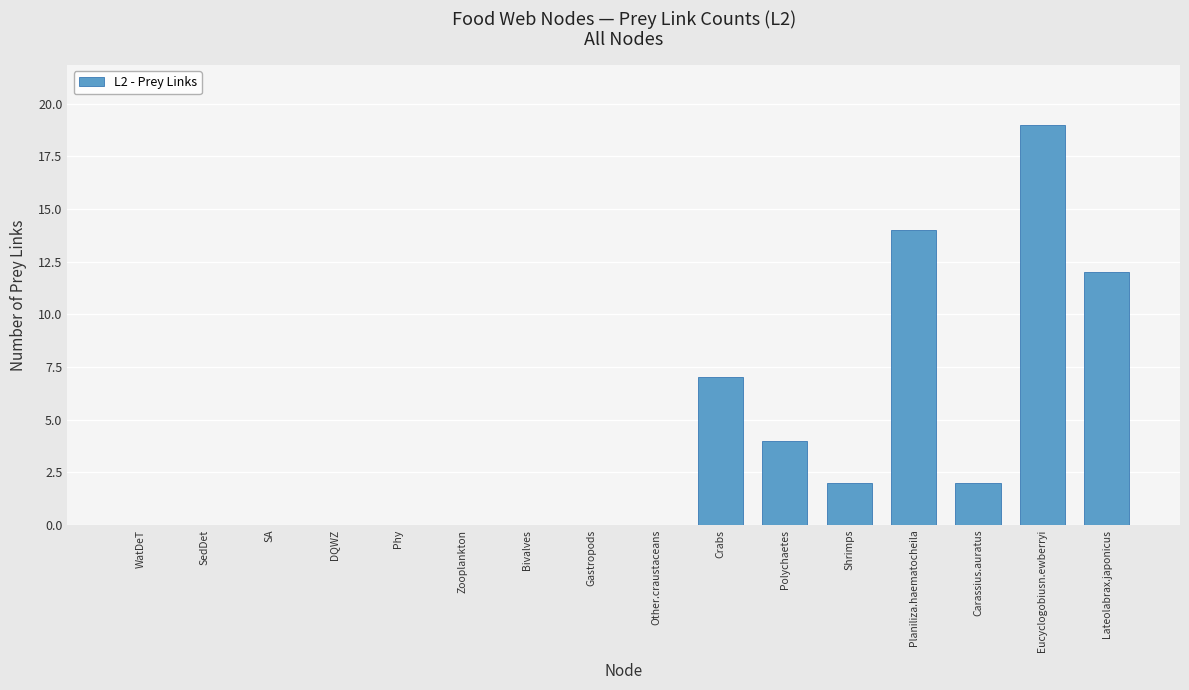

What is the sum of all values?

60